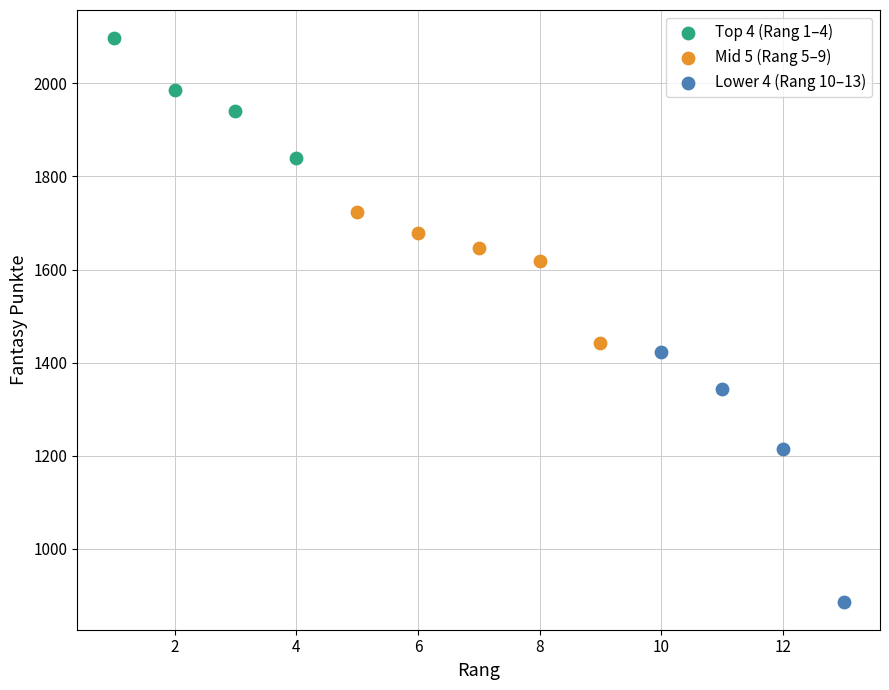

Which series has the largest Y range (max minus min)?

Lower 4 (Rang 10–13)